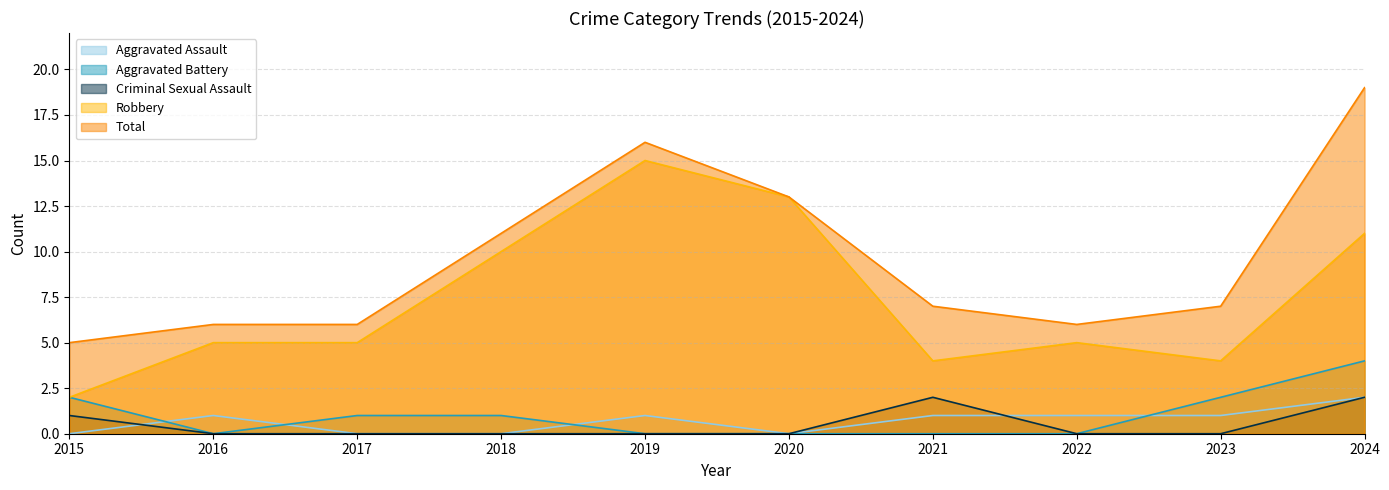

Count the number of data series in this chart.

5